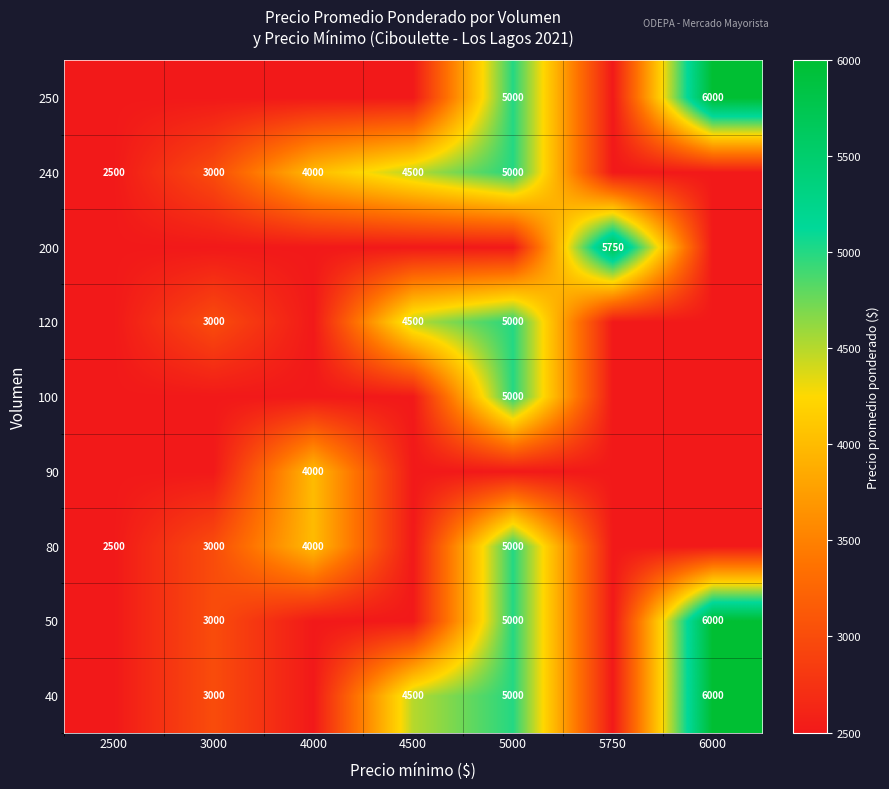

The 90 series shows 1394 at 4000. True or false?

False